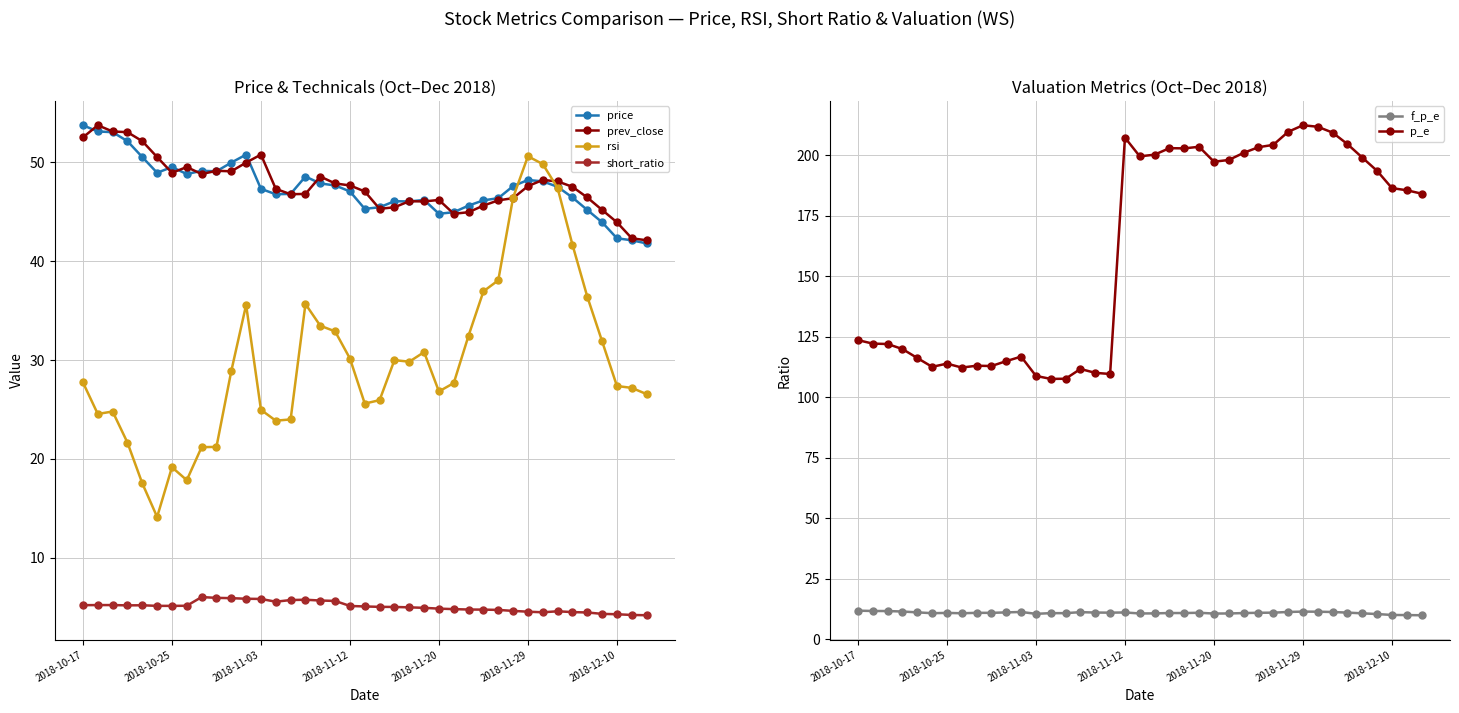

How many data points in short_ratio are above 5?

21